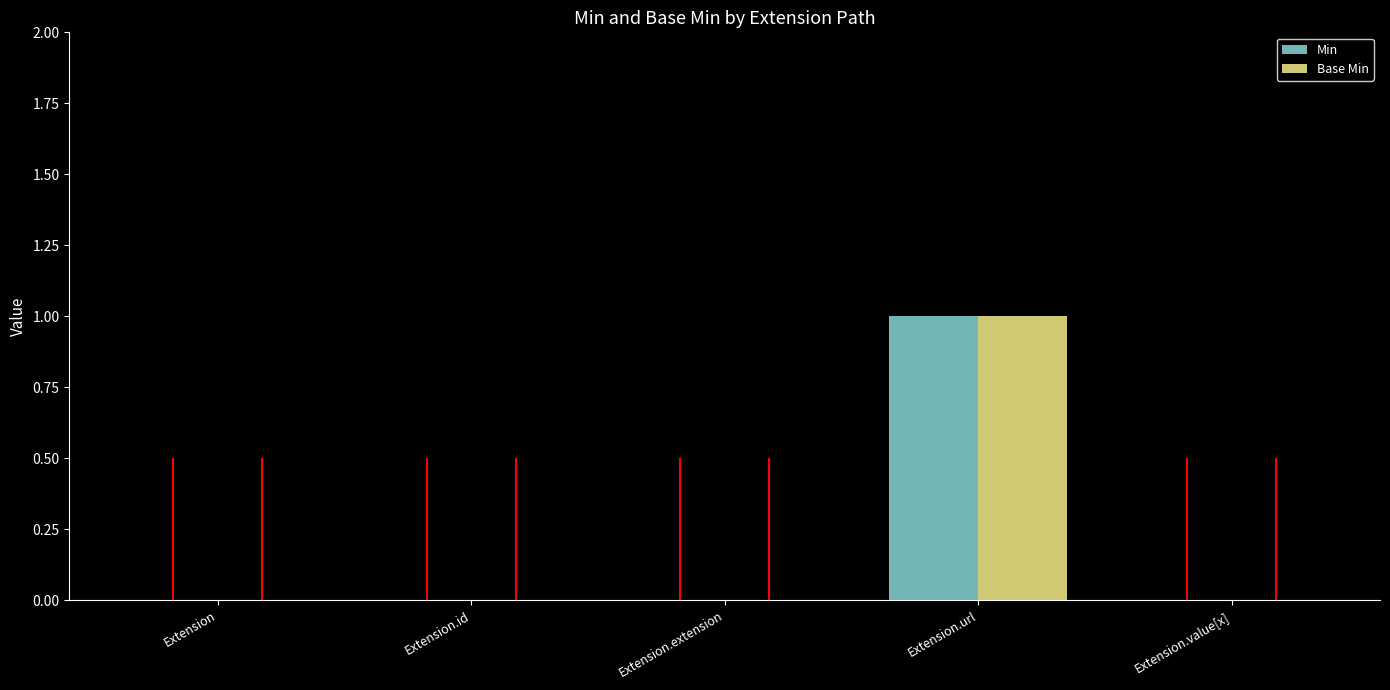

How many bars are there in each group?

2